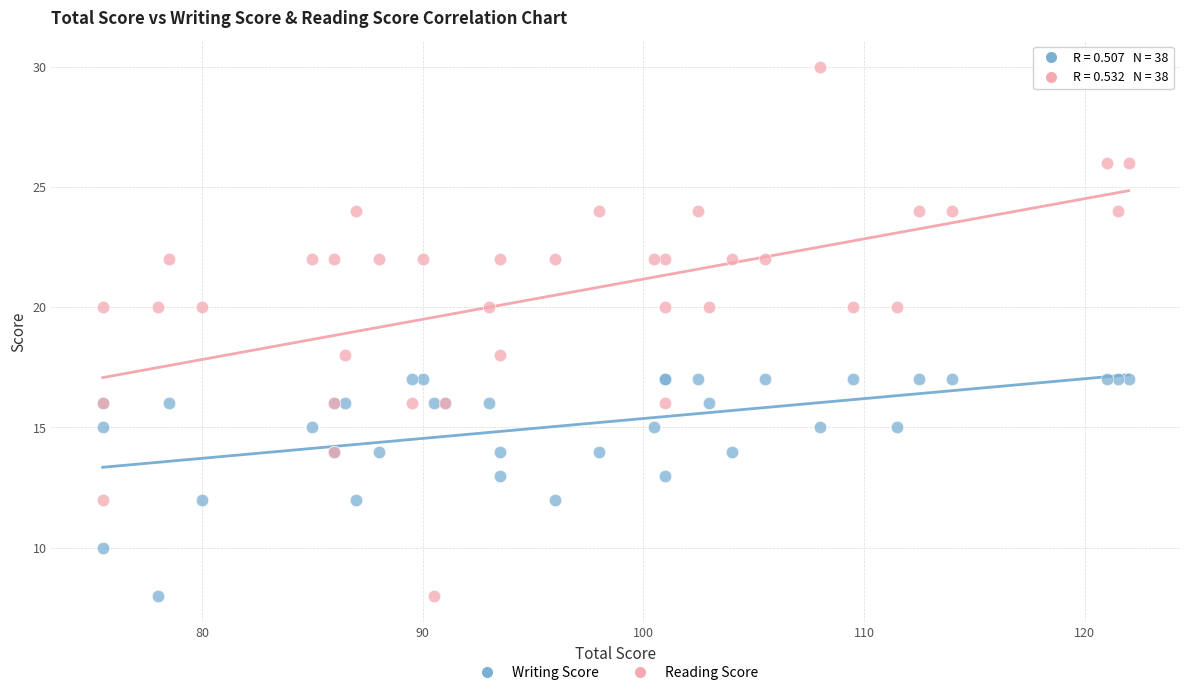

What are all the series names shown in the legend?

Writing Score, Reading Score